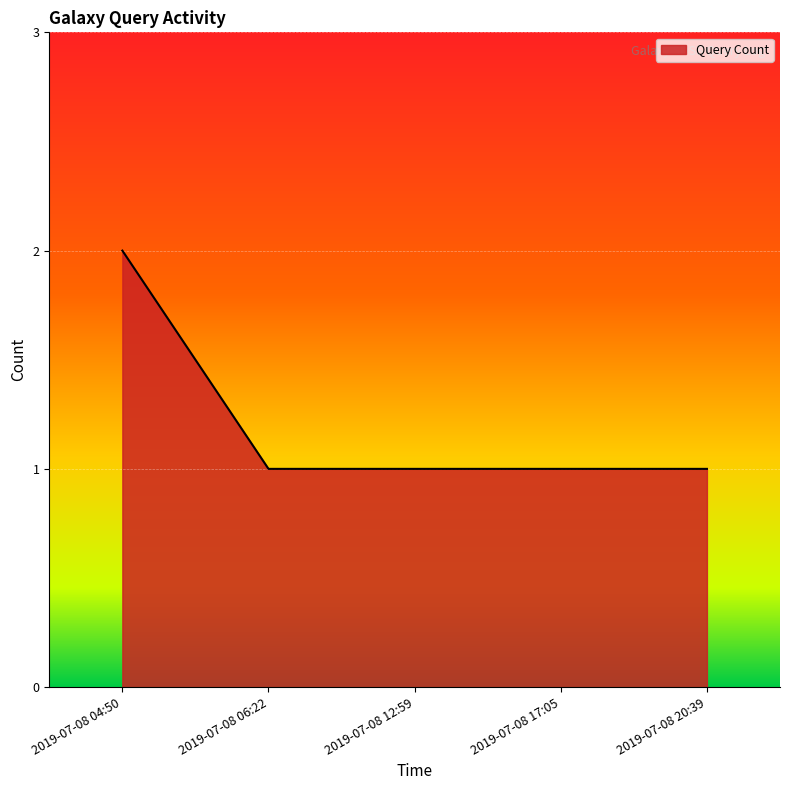

Count the number of data series in this chart.

1